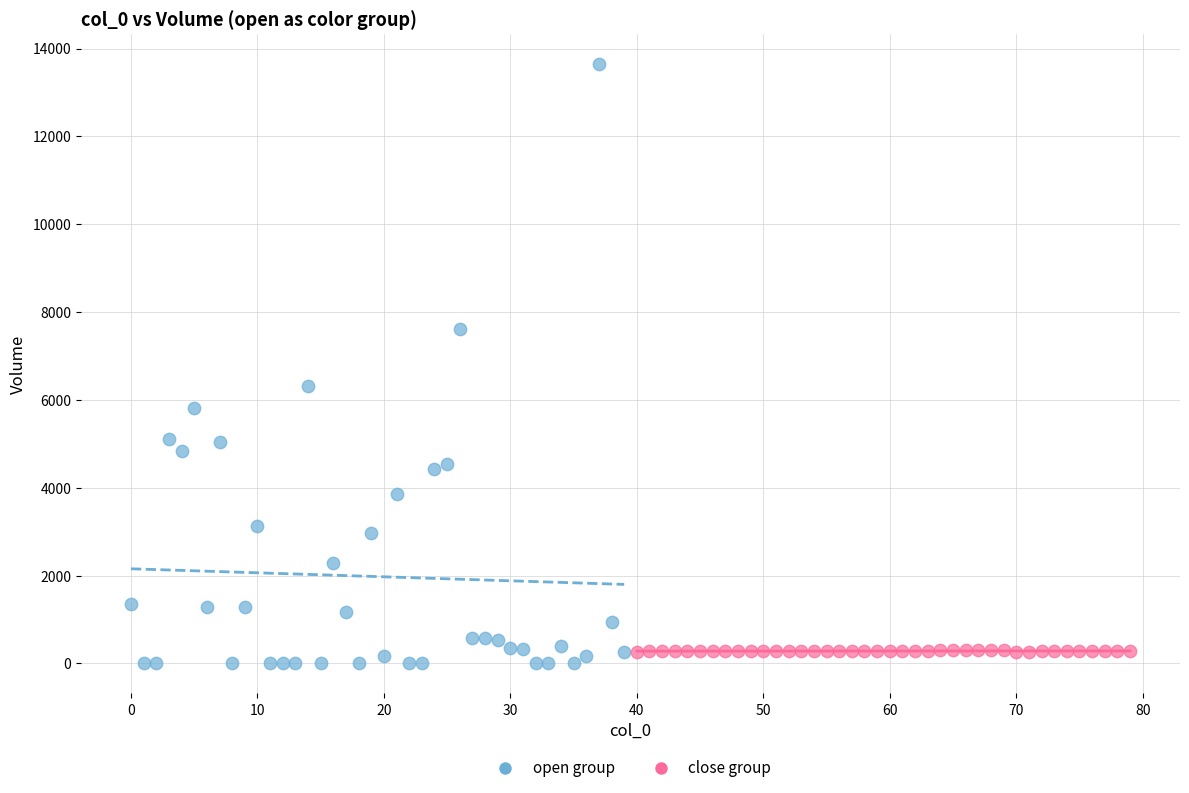

Which series contains the highest Y value?

open group